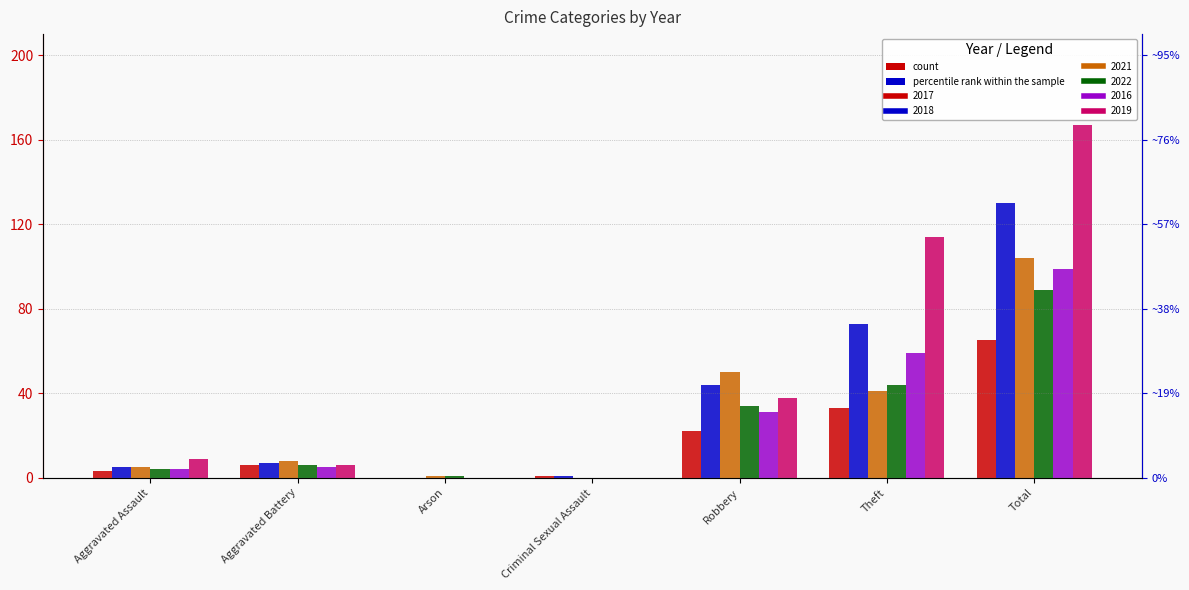

What is the label of the 3rd bar from the right?

Robbery